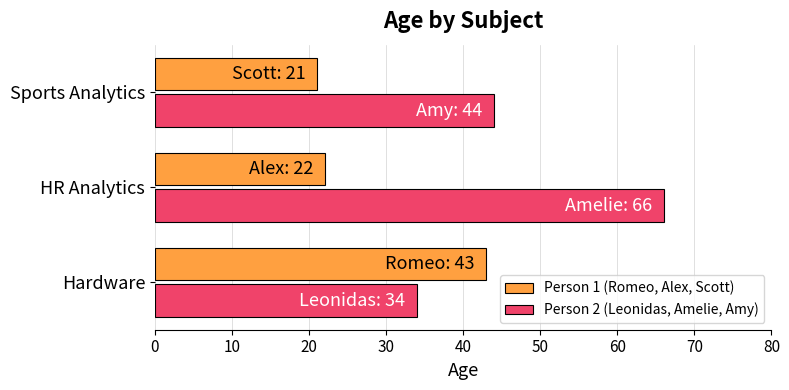

At which category is the sum across all series the highest?

HR Analytics